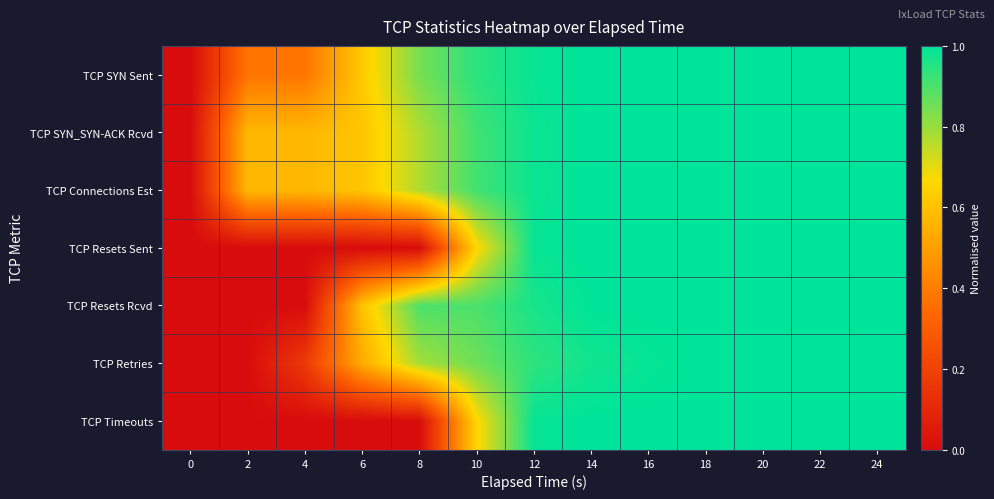

Reading left to right, list all the values displayed in this chart.

TCP SYN Sent: 0=0.0	2=0.4	4=0.4	6=0.6	8=0.8	10=0.9	12=1.0	14=1.0	16=1.0	18=1.0	20=1.0	22=1.0	24=1.0
TCP SYN_SYN-ACK Rcvd: 0=0.0	2=0.6	4=0.6	6=0.6	8=0.8	10=0.9	12=1.0	14=1.0	16=1.0	18=1.0	20=1.0	22=1.0	24=1.0
TCP Connections Est: 0=0.0	2=0.6	4=0.6	6=0.6	8=0.8	10=0.9	12=1.0	14=1.0	16=1.0	18=1.0	20=1.0	22=1.0	24=1.0
TCP Resets Sent: 0=0.0	2=0.0	4=0.0	6=0.0	8=0.0	10=0.7	12=1.0	14=1.0	16=1.0	18=1.0	20=1.0	22=1.0	24=1.0
TCP Resets Rcvd: 0=0.0	2=0.0	4=0.0	6=0.6	8=0.9	10=0.9	12=1.0	14=1.0	16=1.0	18=1.0	20=1.0	22=1.0	24=1.0
TCP Retries: 0=0.0	2=0.0	4=0.2	6=0.5	8=0.8	10=0.9	12=0.9	14=1.0	16=1.0	18=1.0	20=1.0	22=1.0	24=1.0
TCP Timeouts: 0=0.0	2=0.0	4=0.0	6=0.0	8=0.0	10=0.7	12=1.0	14=1.0	16=1.0	18=1.0	20=1.0	22=1.0	24=1.0